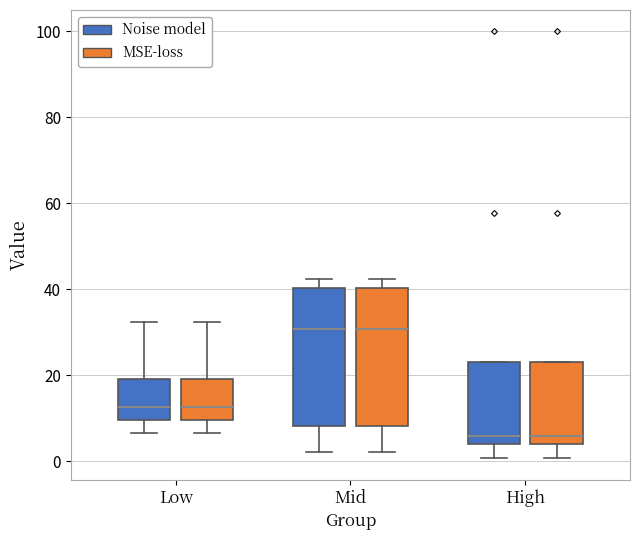

Where does the median line of the box for Low (MSE-loss) sit on the y-axis? The values are not printed on the chart, so give them approximately, as read against the axis.

12